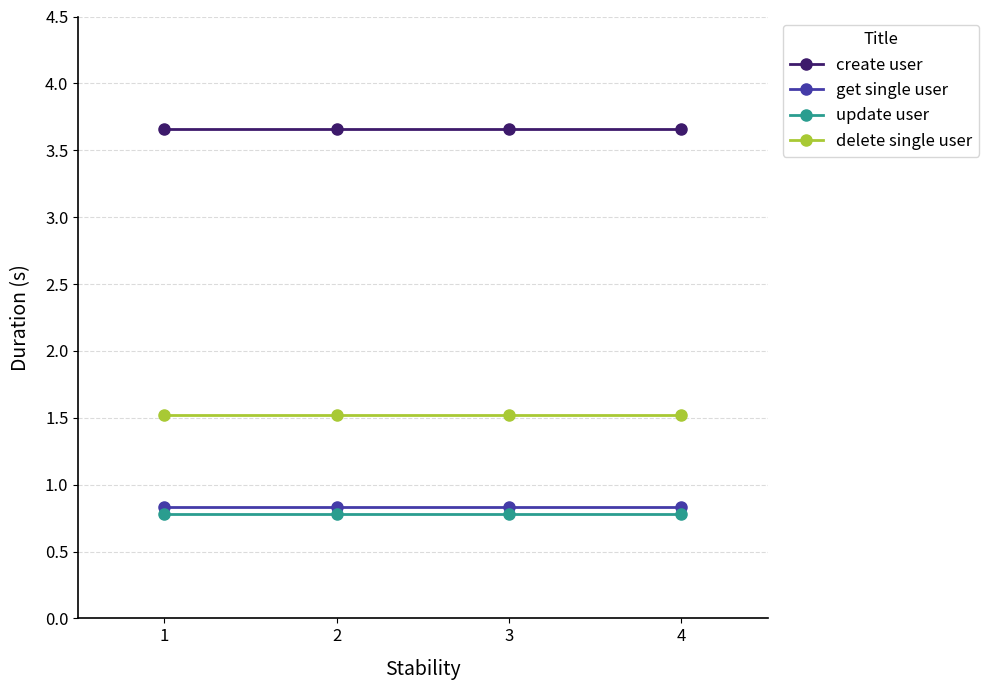

True or false: update user and create user intersect in this chart.

False